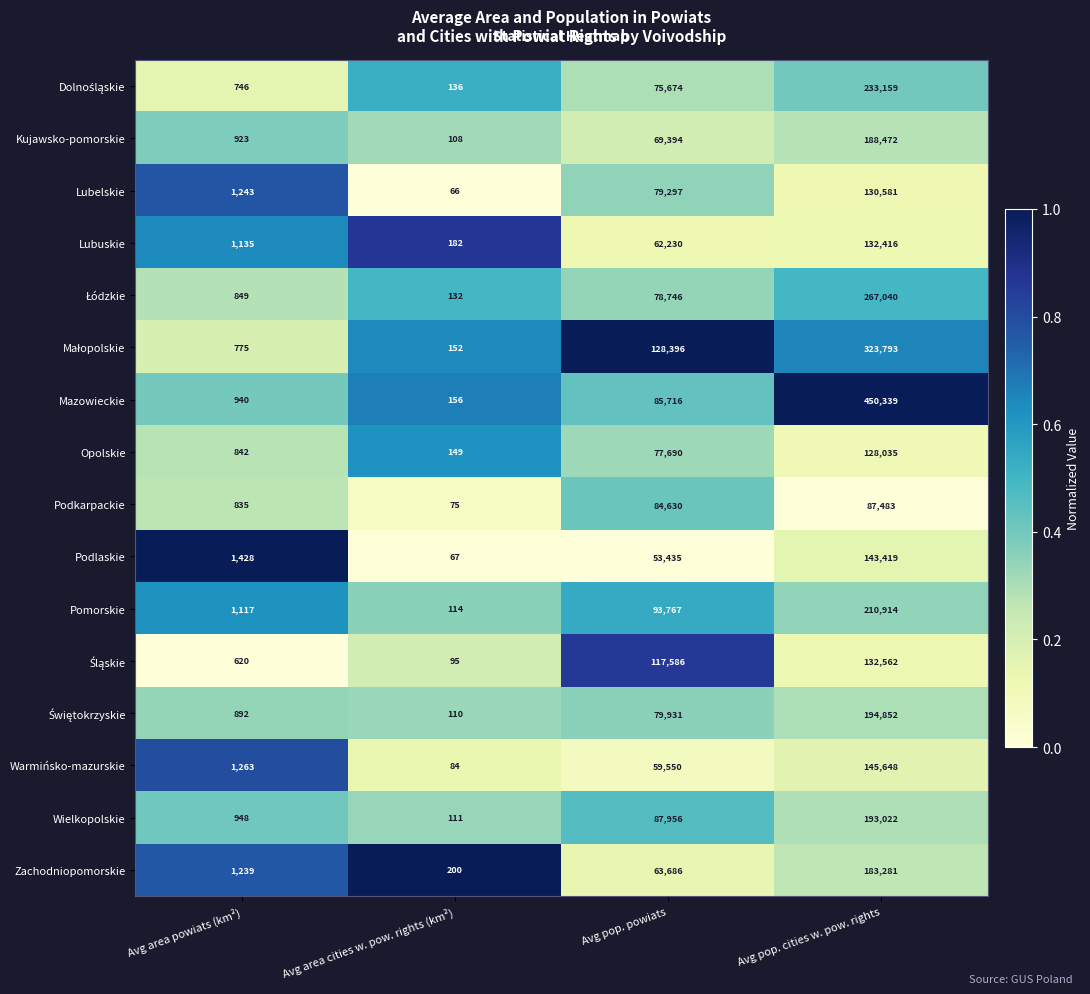

What is the difference between the Kujawsko-pomorskie values at Avg area powiats (km²) and Avg pop. powiats?

68471